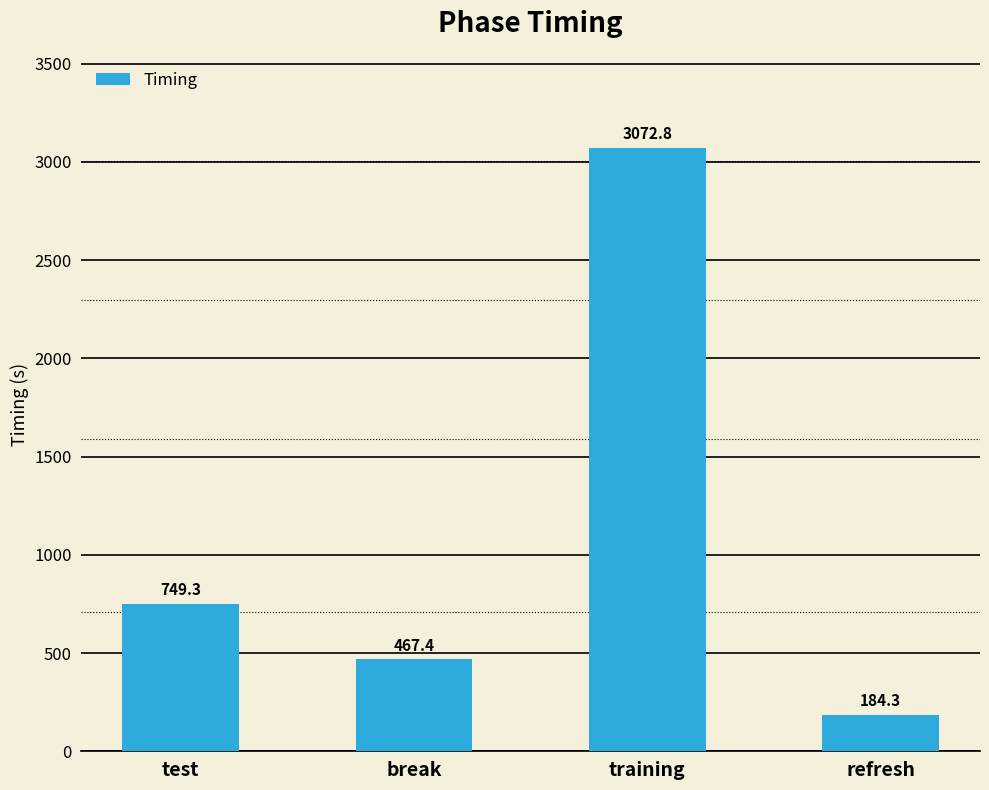

What is the label of the 3rd bar from the left?

training